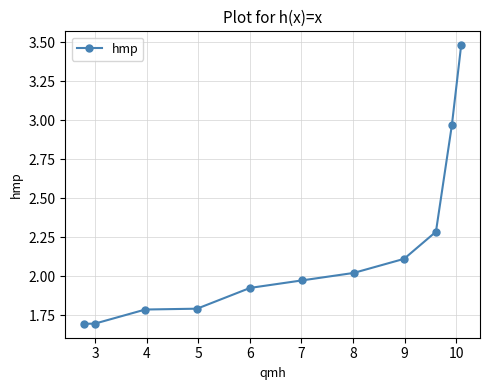

What is the difference between the maximum and minimum values?

1.8